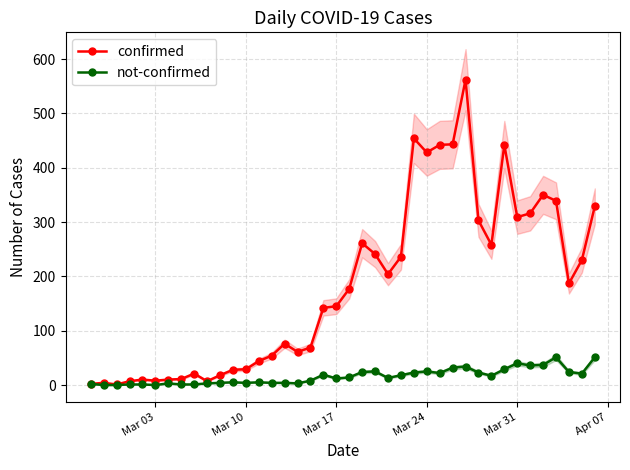

Rank the series by their average value, from highest to lowest.

confirmed, not-confirmed